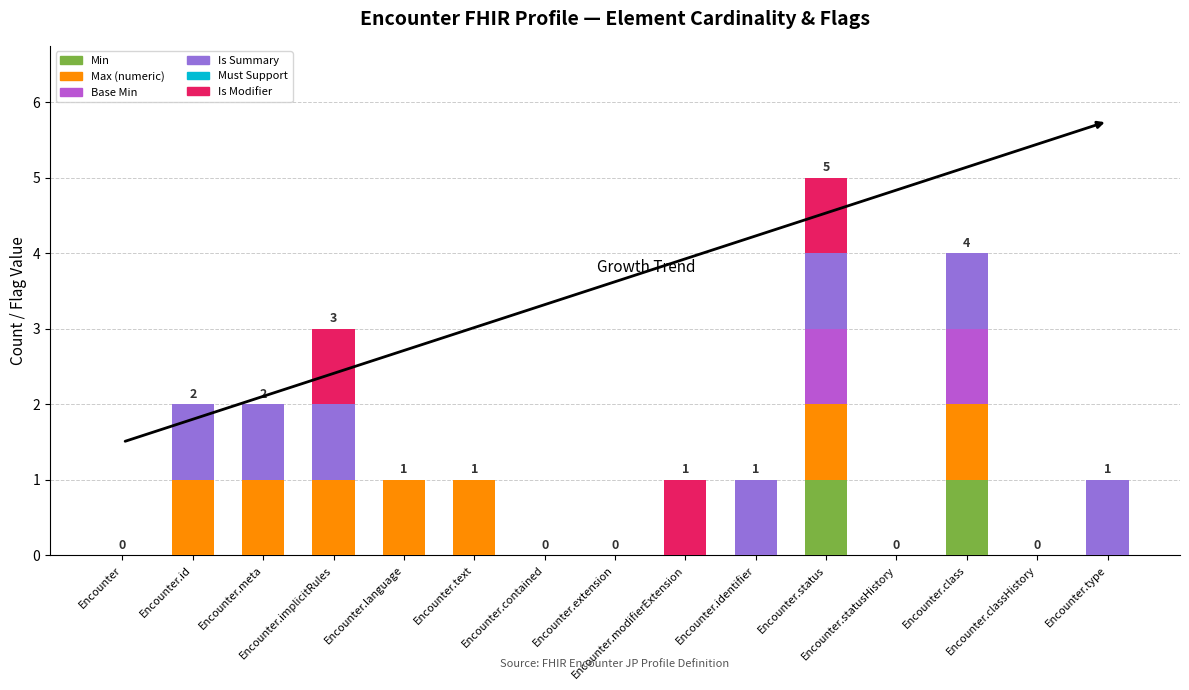

Count the Is Summary values in the range 0 to 1.

15